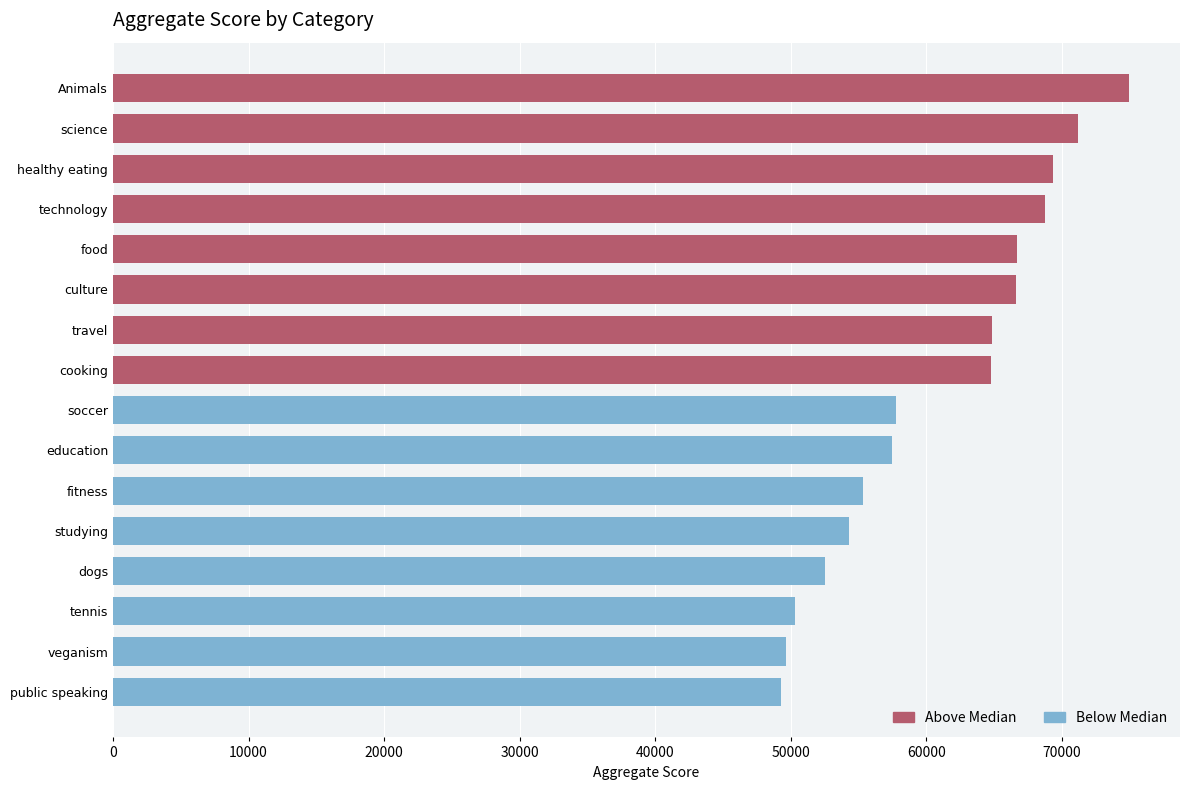

Which series has the largest range (max minus min)?

Above Median